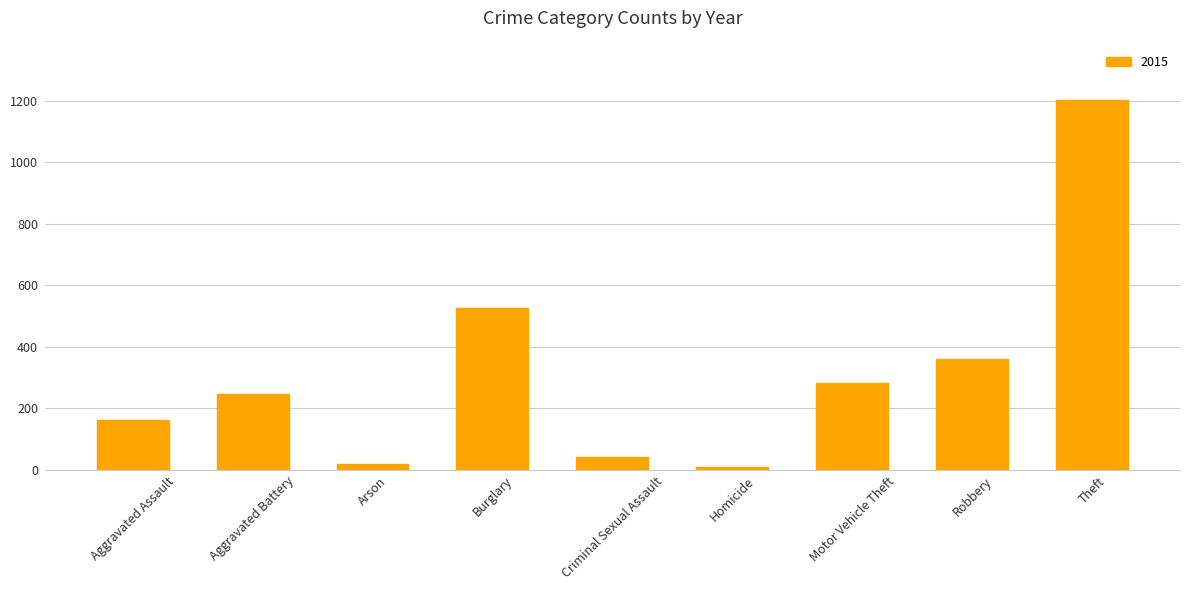

Which has a higher value, Arson or Theft?

Theft